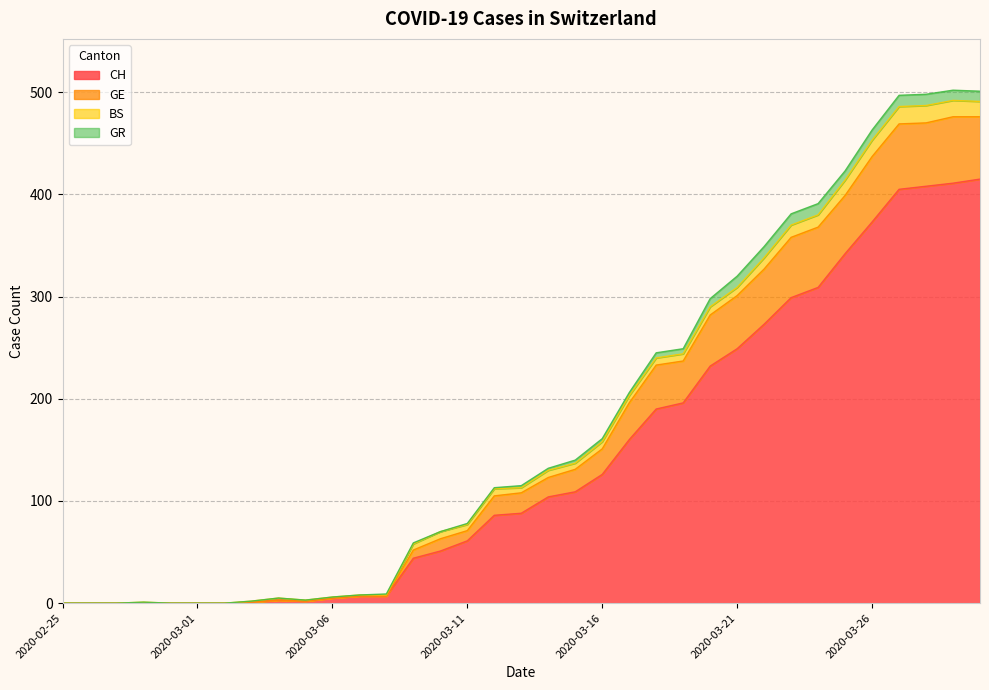

Rank the categories by CH value from highest to lowest.

2020-03-30, 2020-03-29, 2020-03-28, 2020-03-27, 2020-03-26, 2020-03-25, 2020-03-24, 2020-03-23, 2020-03-22, 2020-03-21, 2020-03-20, 2020-03-19, 2020-03-18, 2020-03-17, 2020-03-16, 2020-03-15, 2020-03-14, 2020-03-13, 2020-03-12, 2020-03-11, 2020-03-10, 2020-03-09, 2020-03-07, 2020-03-08, 2020-03-06, 2020-03-04, 2020-03-05, 2020-03-03, 2020-02-25, 2020-02-26, 2020-02-27, 2020-02-28, 2020-02-29, 2020-03-01, 2020-03-02